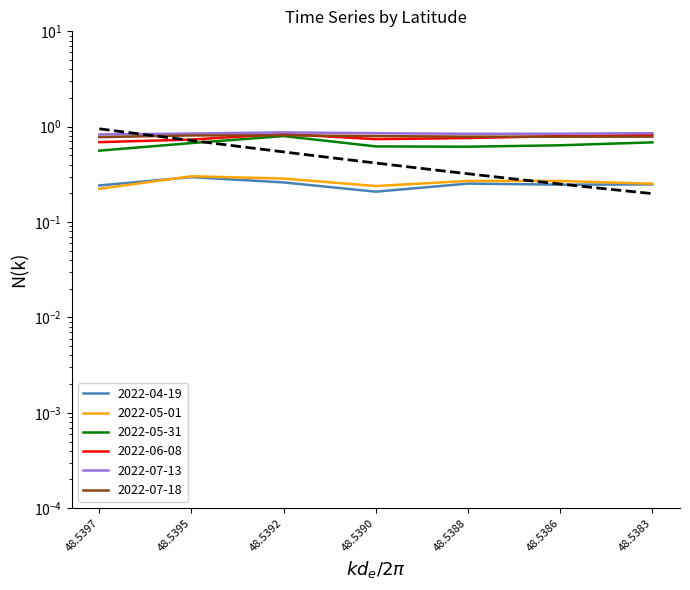

Where is 2022-05-31 nearest to the value 0?

48.5397